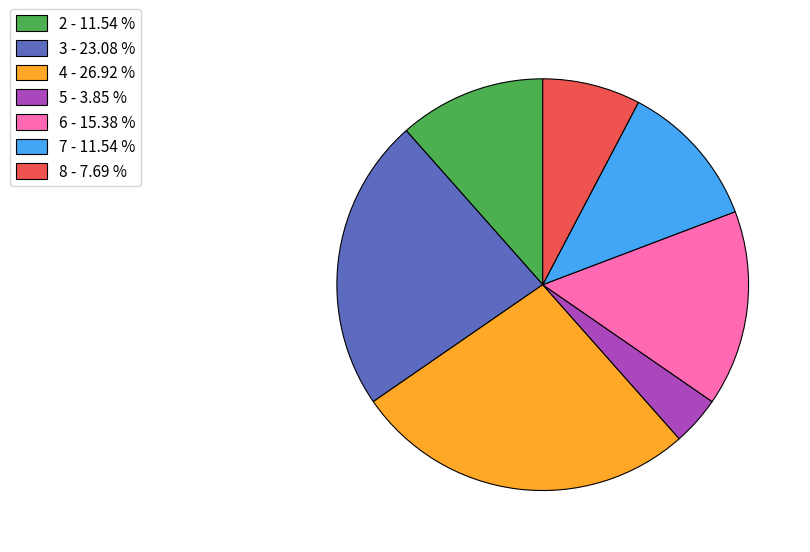

How many slices are in this pie chart?

7